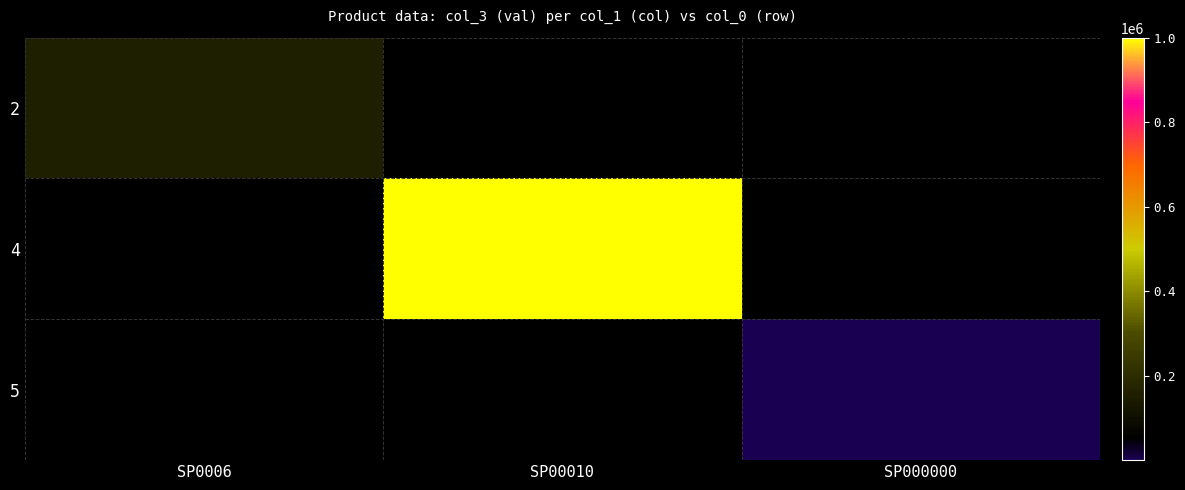

What is the maximum value shown in the chart?

1000000.0